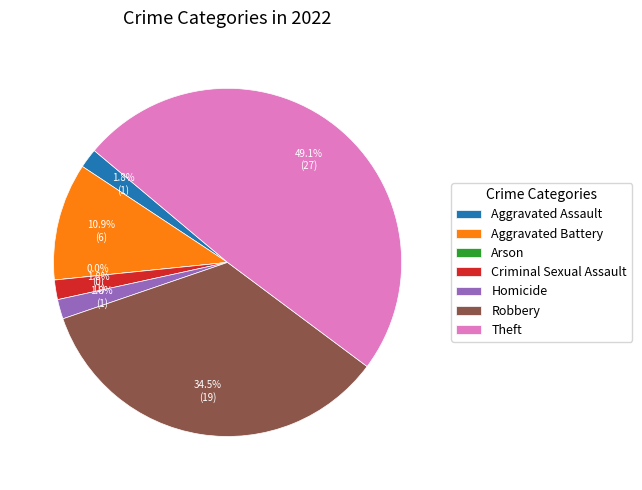

Is it true that Theft is 49% of the pie?

True